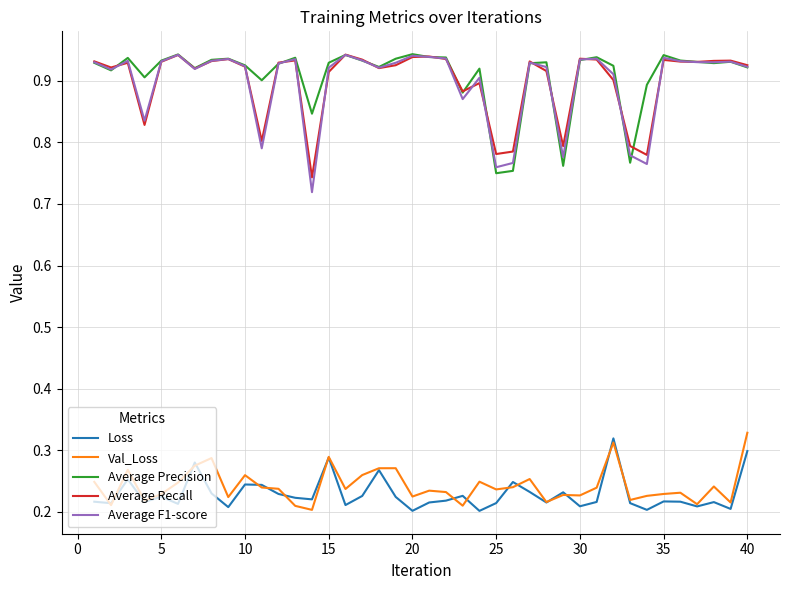

True or false: Loss and Average Recall intersect in this chart.

False